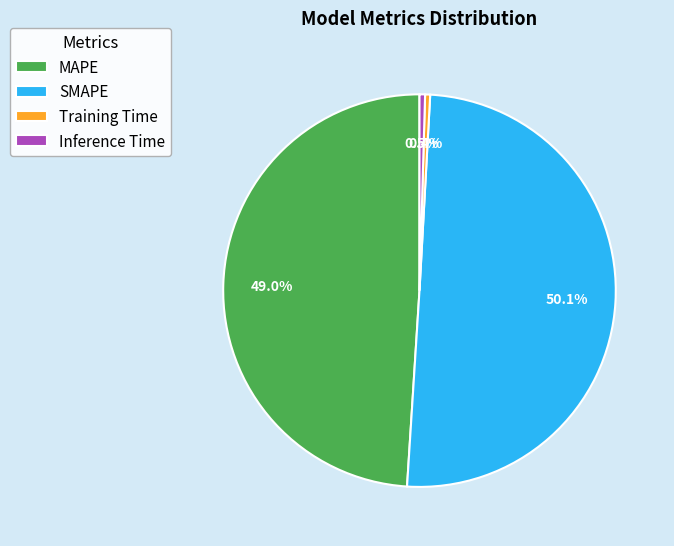

Which slice represents more than half of the pie?

SMAPE